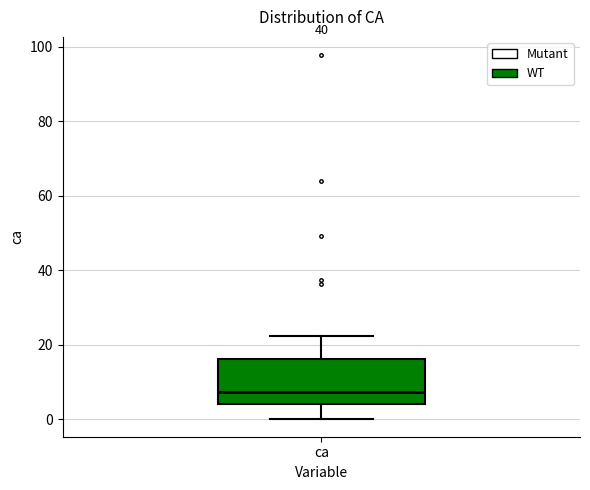

Where does the lower whisker of the box for ca end on the y-axis? The values are not printed on the chart, so give them approximately, as read against the axis.

0